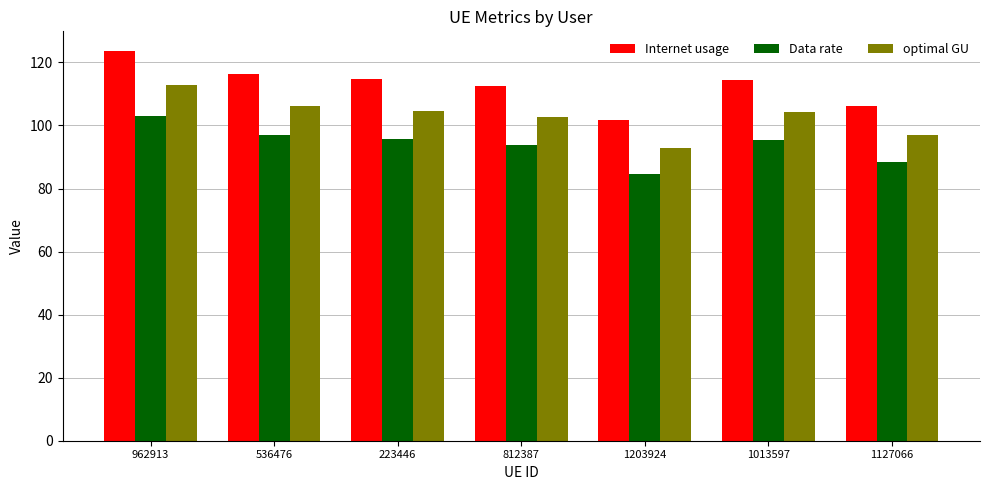

Rank the series by their maximum value, from lowest to highest.

Data rate, optimal GU, Internet usage